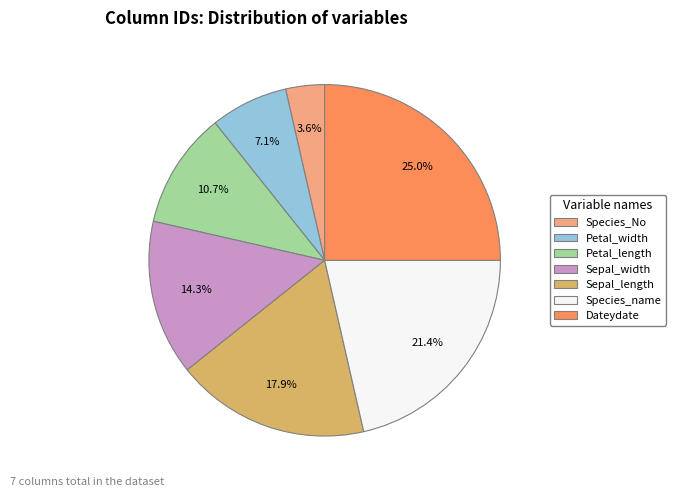

To the nearest percent, what is the difference between the Species_name and Petal_length slice percentages?

11%